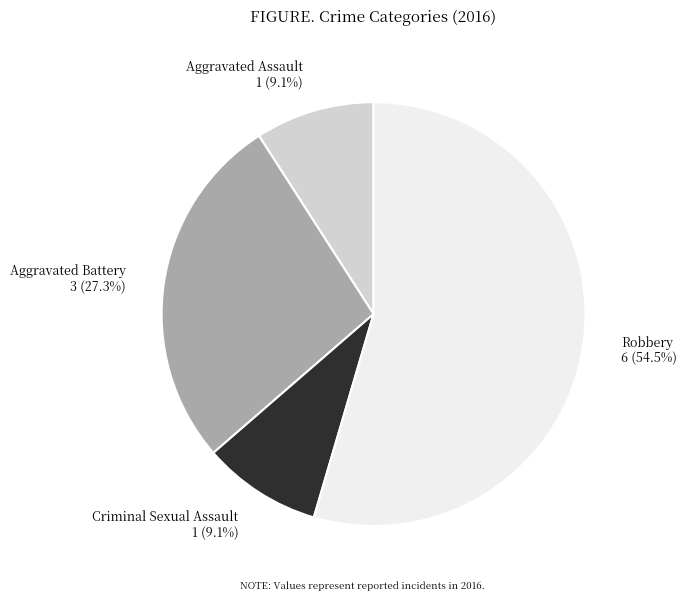

True or false: Aggravated Battery accounts for 34% of the total.

False